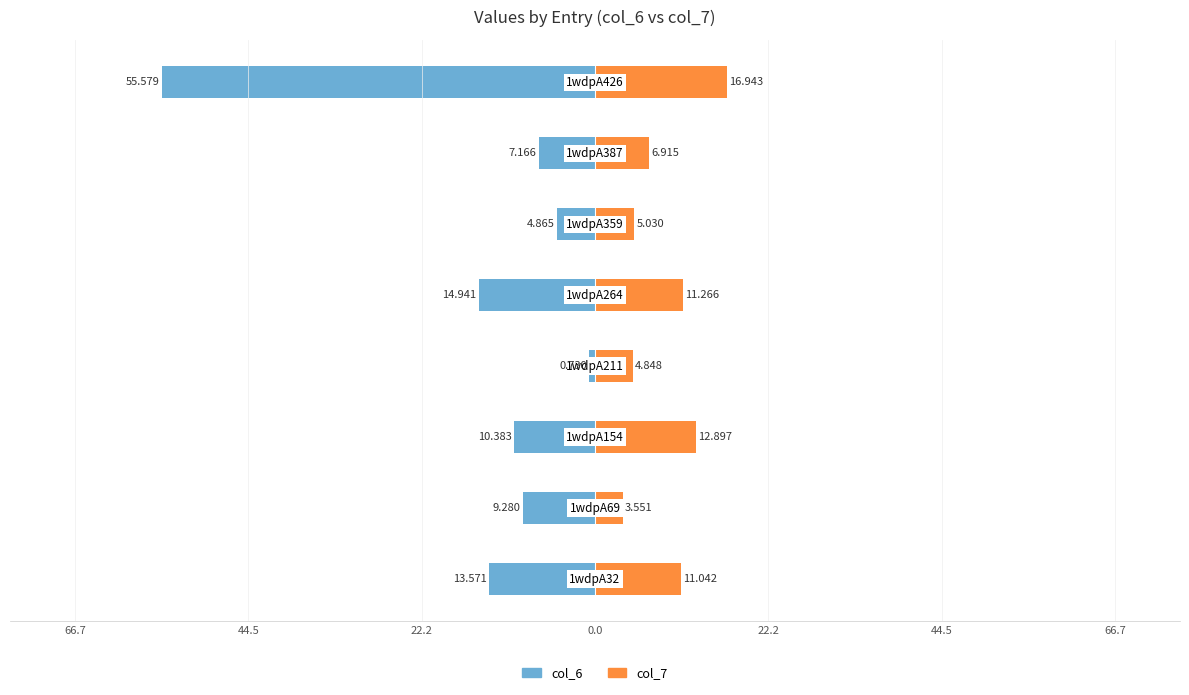

Reading right to left, what are all the values shown in this chart?

col_6: -55.6	-7.2	-4.9	-14.9	-0.7	-10.4	-9.3	-13.6
col_7: 16.9	6.9	5.0	11.3	4.8	12.9	3.6	11.0